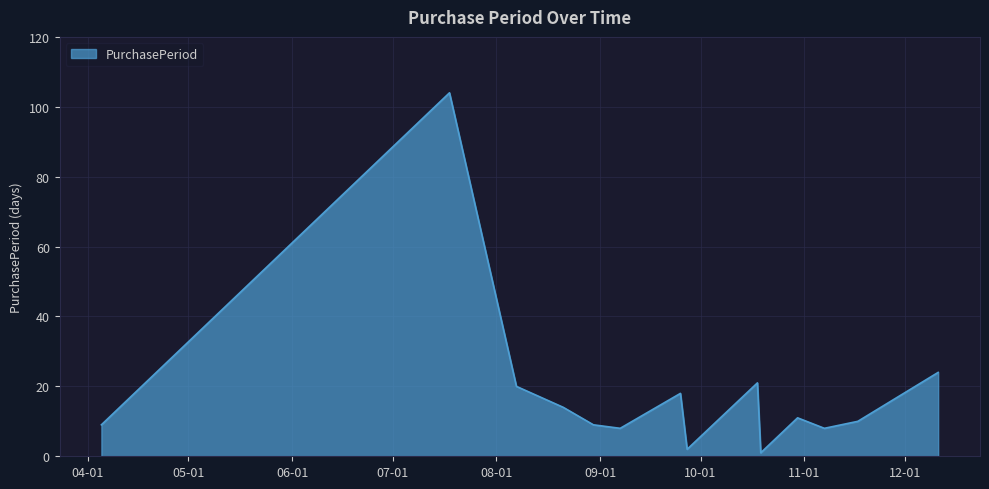

Reading left to right, extract all data points from this chart.

9	104	20	14	9	8	18	2	21	1	11	8	10	24